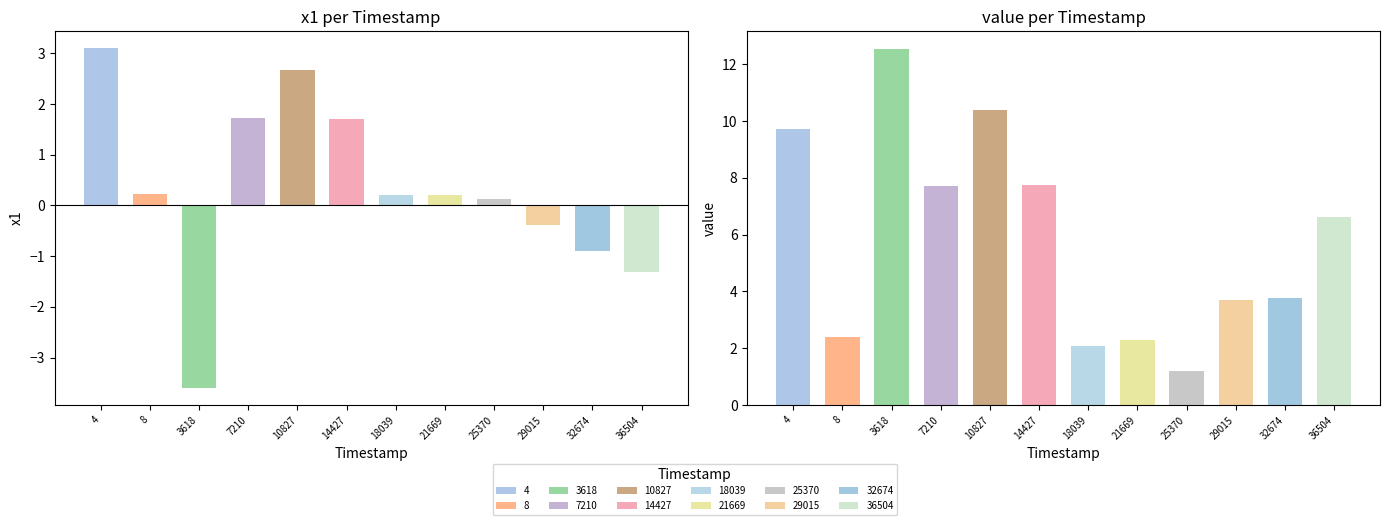

List the series in order of their overall mean, highest first.

value, x1